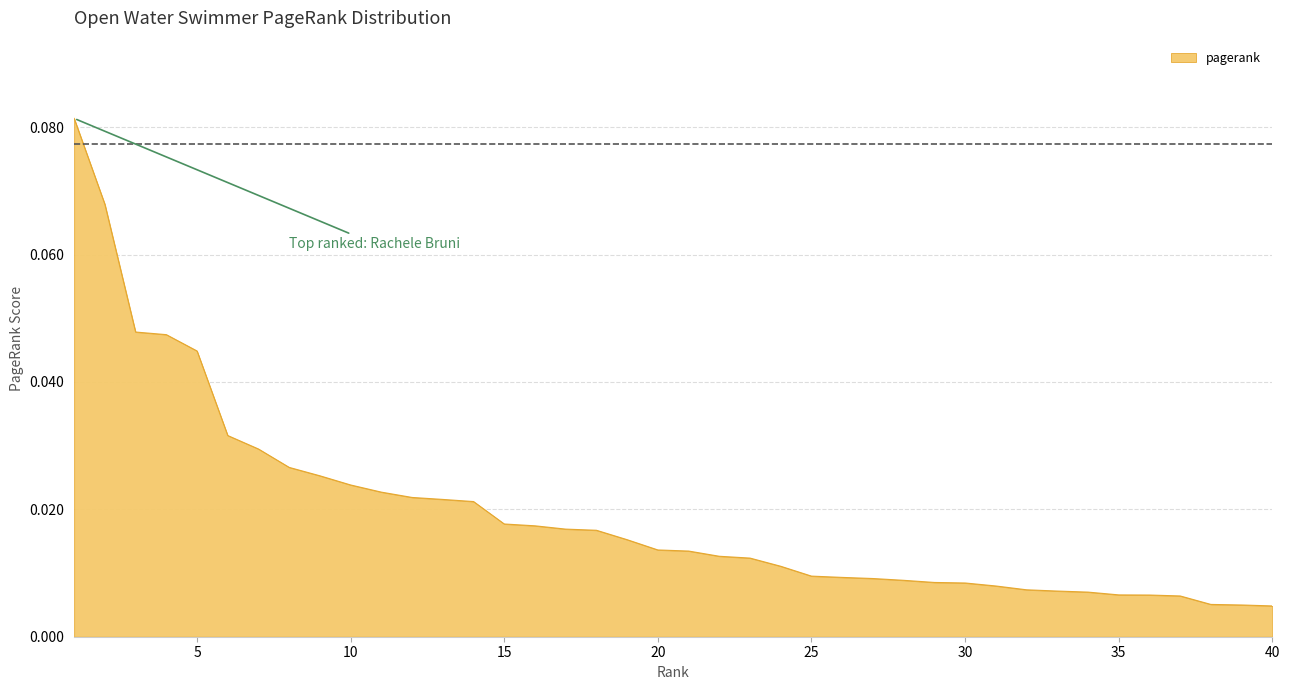

Rank the categories by value from lowest to highest.

40, 39, 38, 37, 36, 35, 34, 33, 32, 31, 30, 29, 28, 27, 26, 25, 24, 23, 22, 21, 20, 19, 18, 17, 16, 15, 14, 13, 12, 11, 10, 9, 8, 7, 6, 5, 4, 3, 2, 1